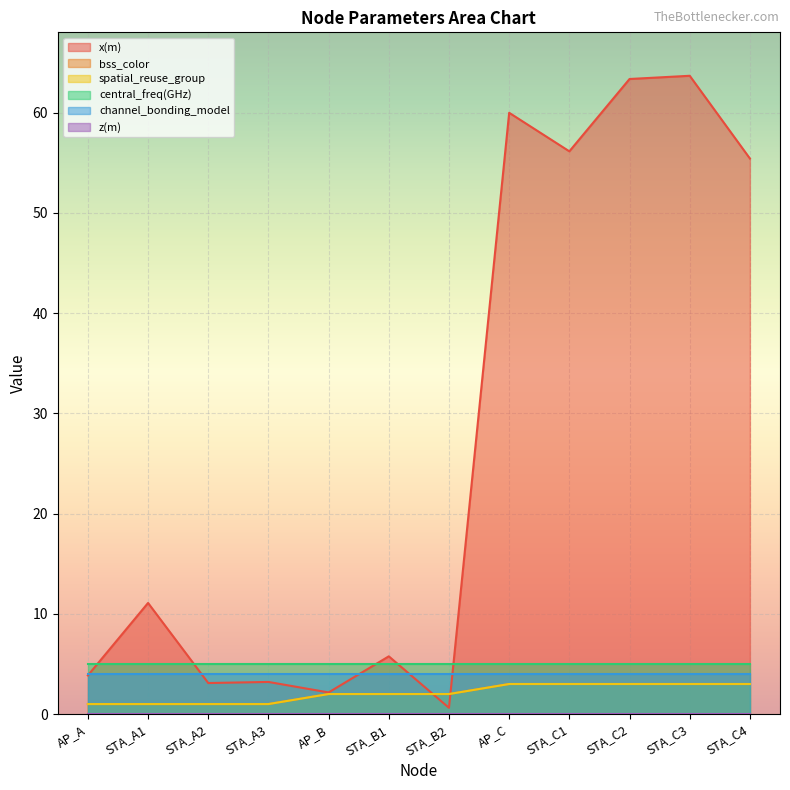

Does the chart display data point markers on the line(s)?

No